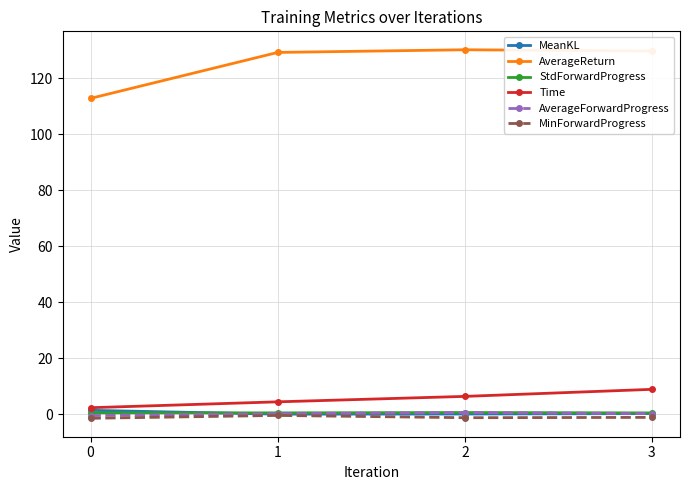

How many series are shown in this chart?

6